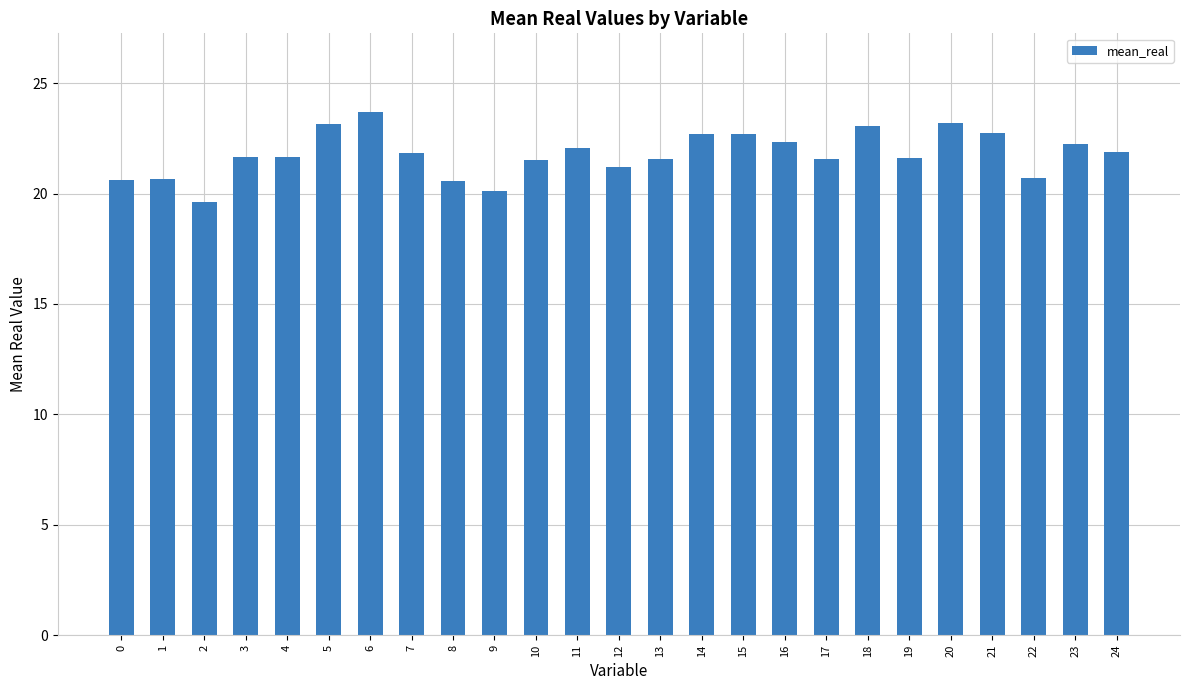

What is the average value?

21.8